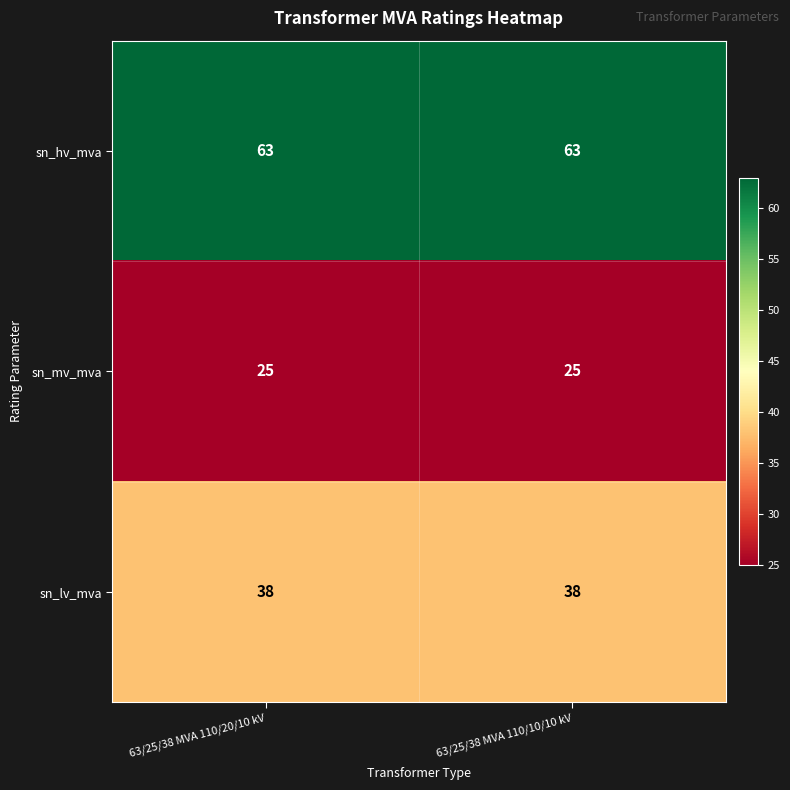

What is the difference between the highest and lowest values at 63/25/38 MVA 110/20/10 kV?

38